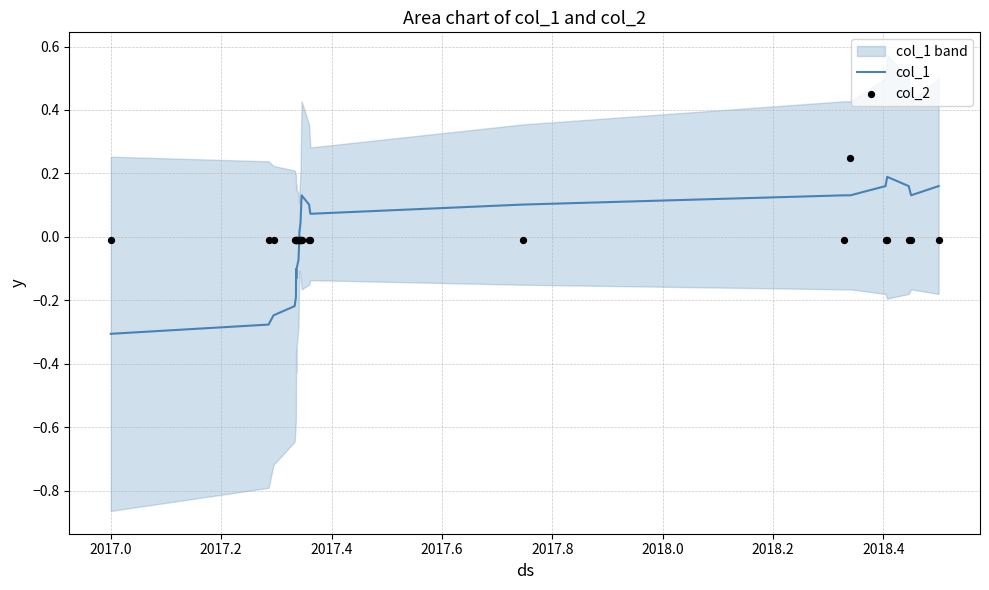

Which series reaches the minimum Y coordinate?

col_1